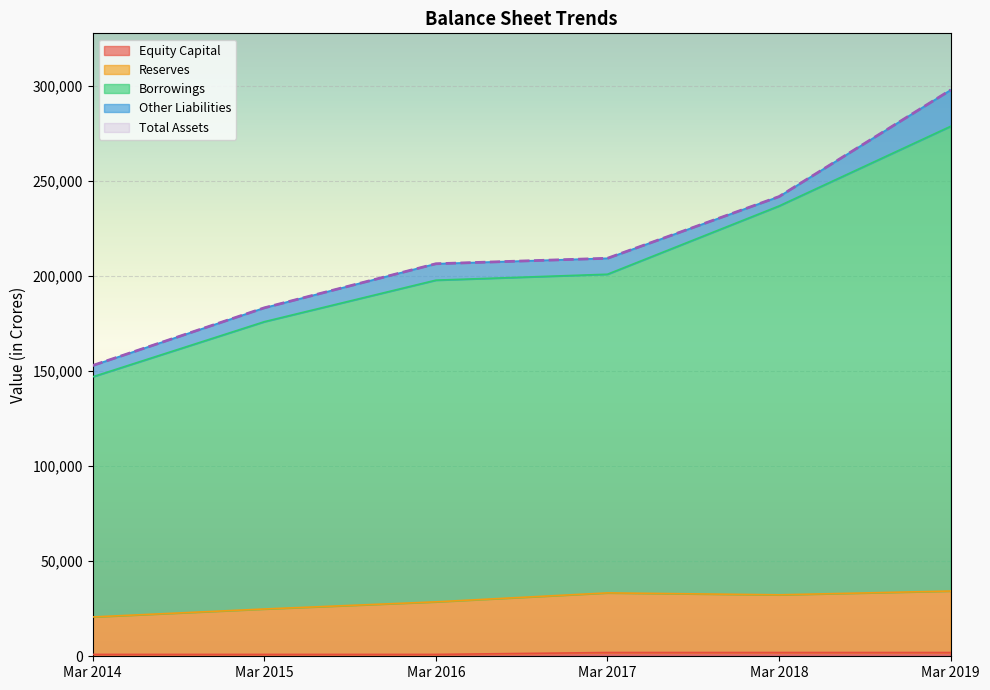

What is the highest value of the Reserves series?

34303